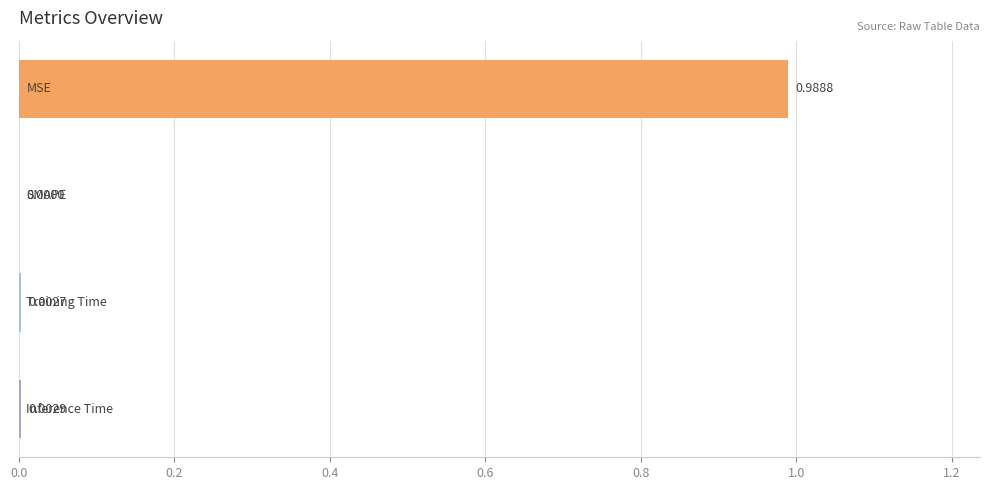

What is the difference between the maximum and minimum values?

1.0